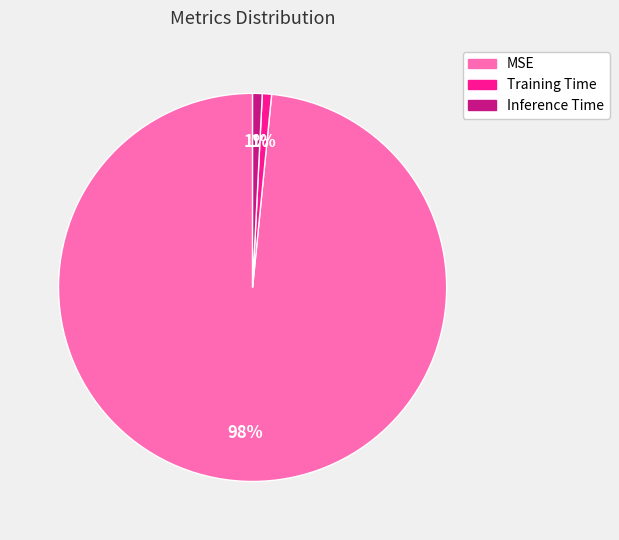

To the nearest percent, what is the combined percentage of Training Time and MSE?

99%